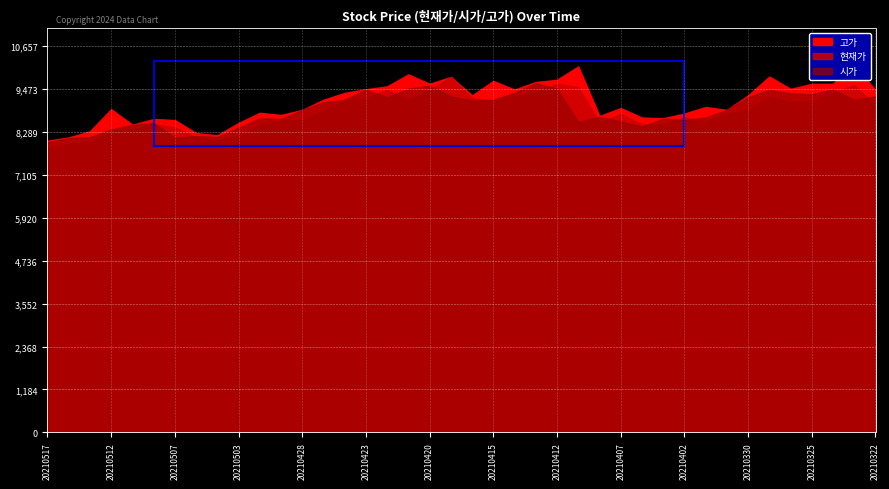

The 시가 series shows 9480 at 20210412. True or false?

True